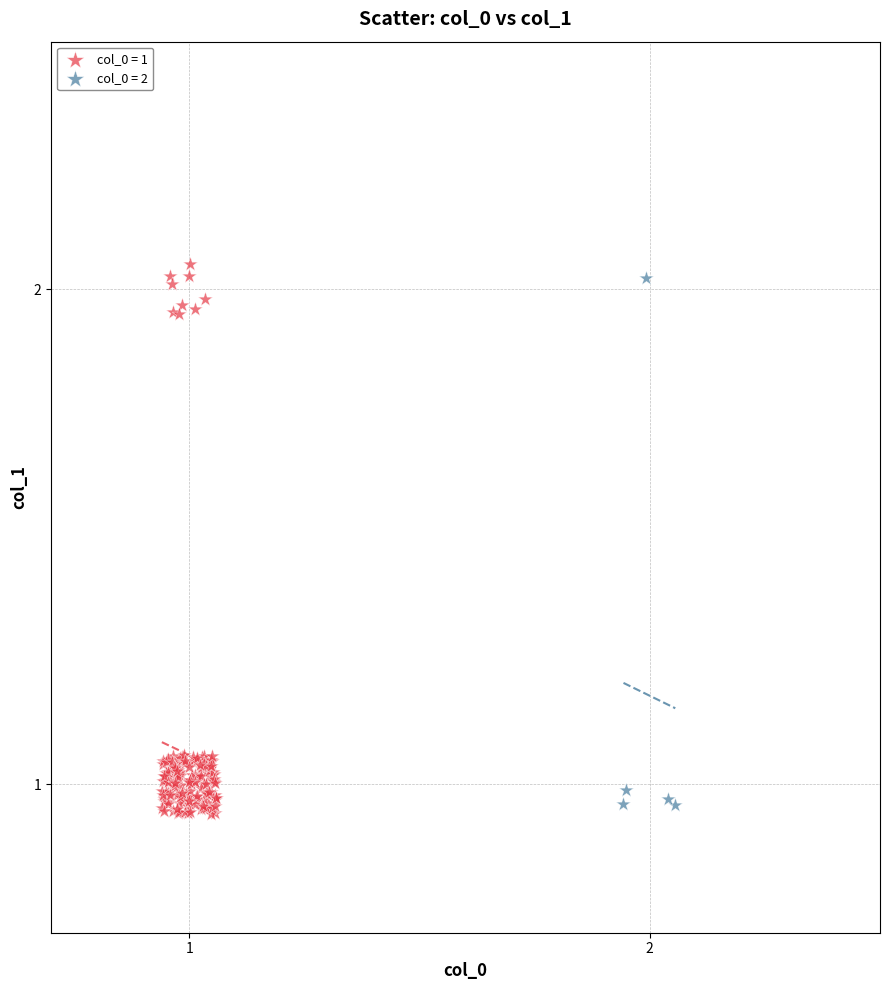

Which series has the largest Y range (max minus min)?

col_0 = 1